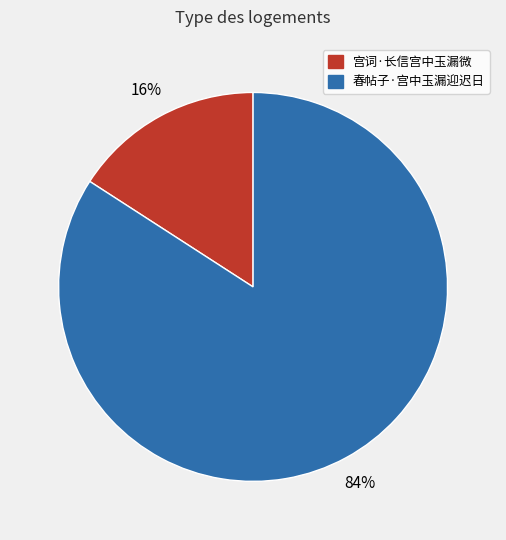

Is it true that 宫词·长信宫中玉漏微 is 16% of the pie?

True